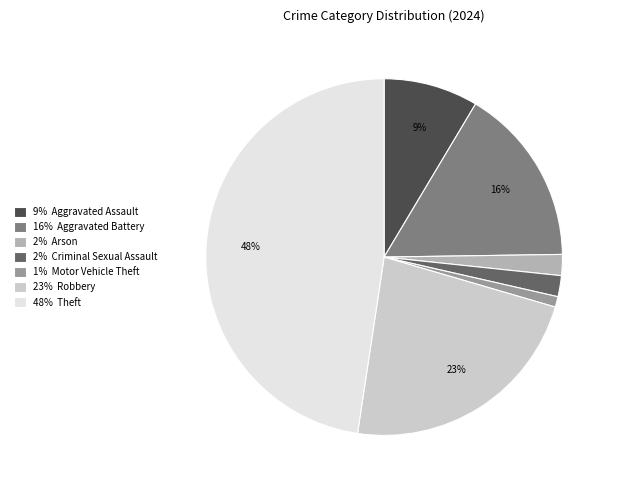

Which category has the smallest portion of the pie?

1% Motor Vehicle Theft